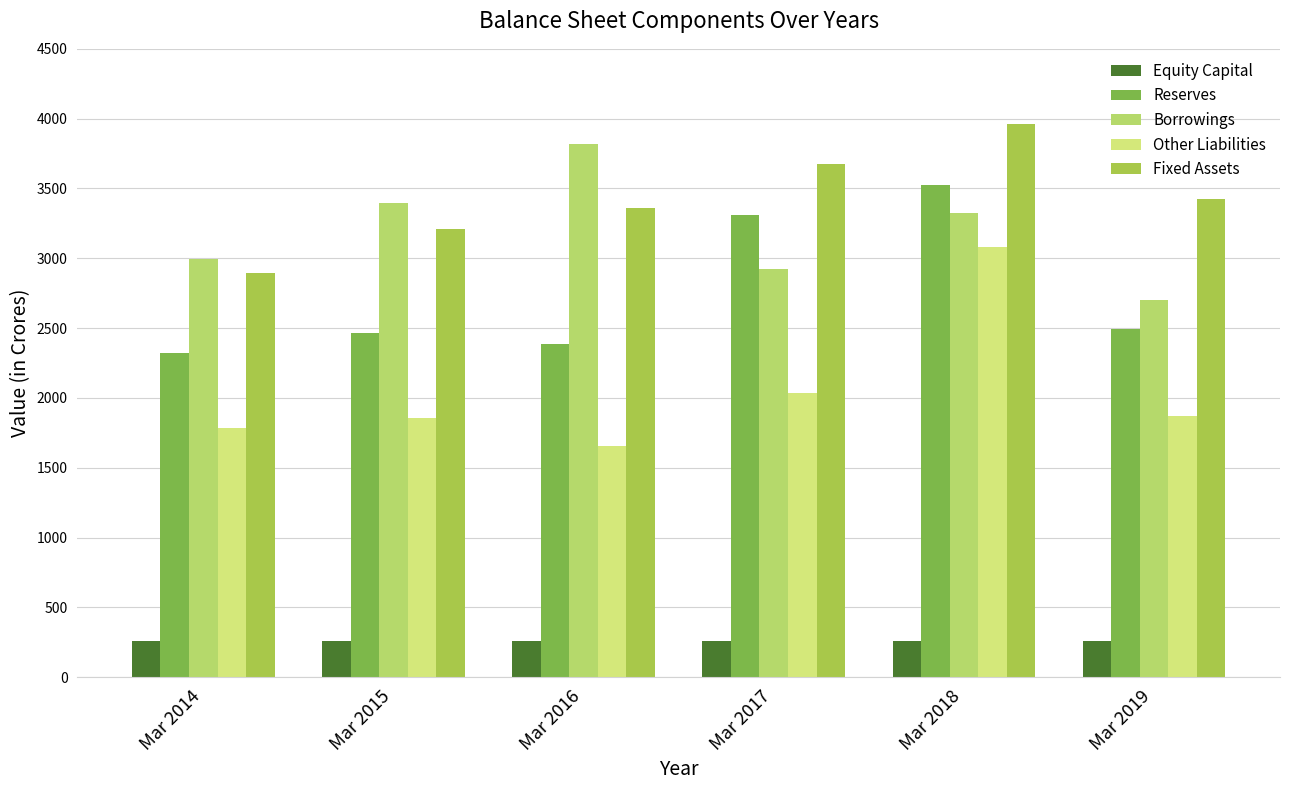

Which category has the lowest value in the Reserves series?

Mar 2014